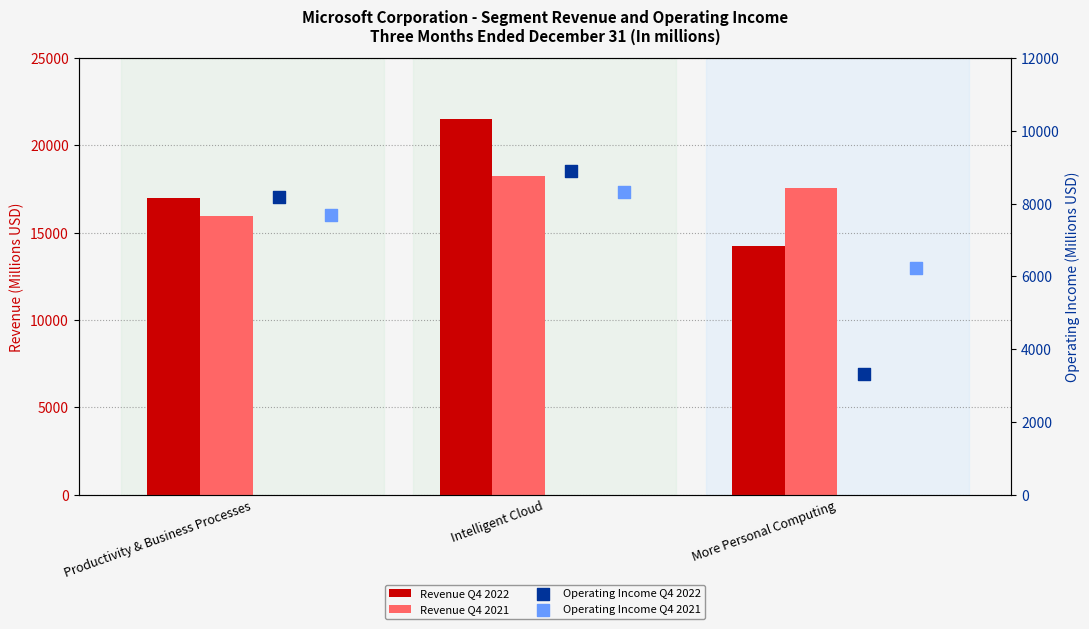

What are all the series names shown in the legend?

Revenue Q4 2022, Revenue Q4 2021, Operating Income Q4 2022, Operating Income Q4 2021